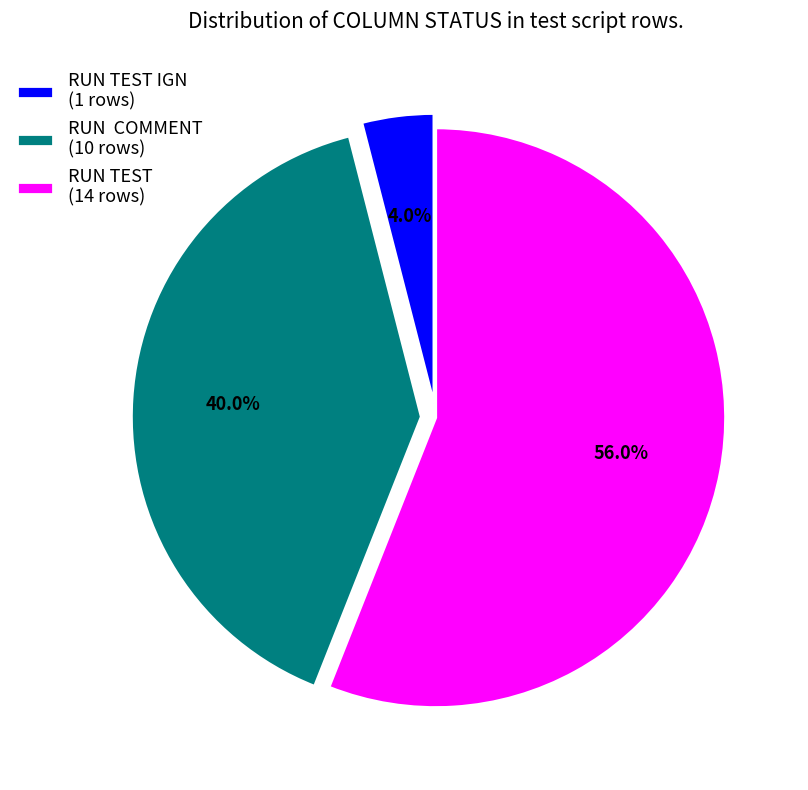

How many slices are in this pie chart?

3